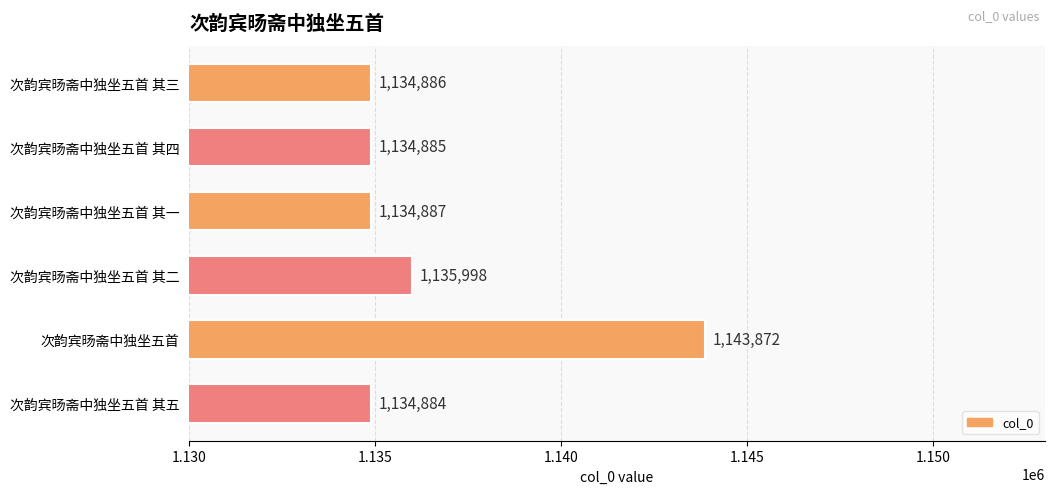

Does the chart contain stacked bars?

No